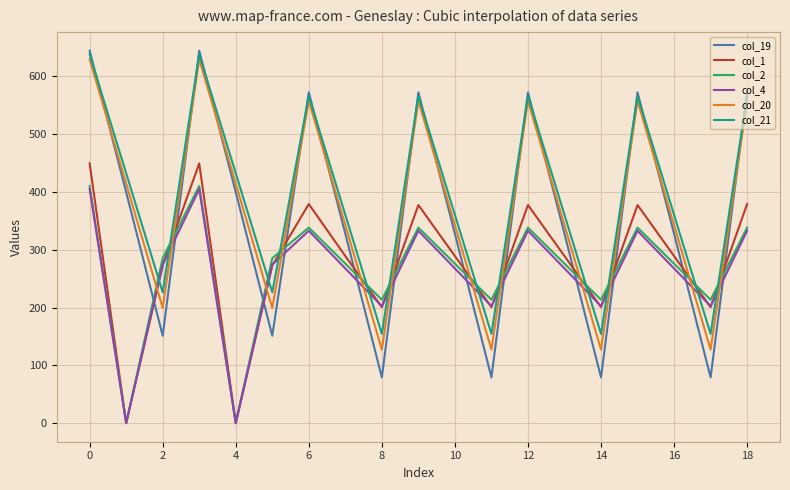

True or false: col_20 and col_19 cross at least once.

True